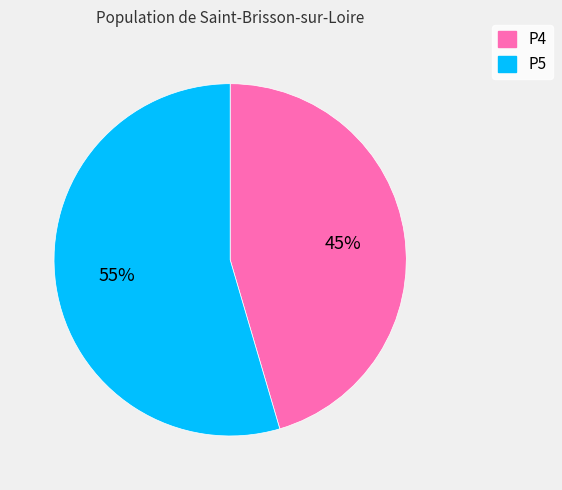

What is the largest slice in the pie chart?

P5